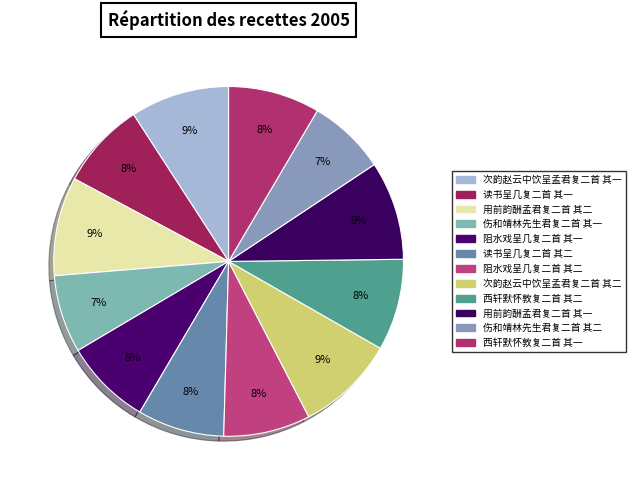

To the nearest percent, what is the average slice percentage?

8%